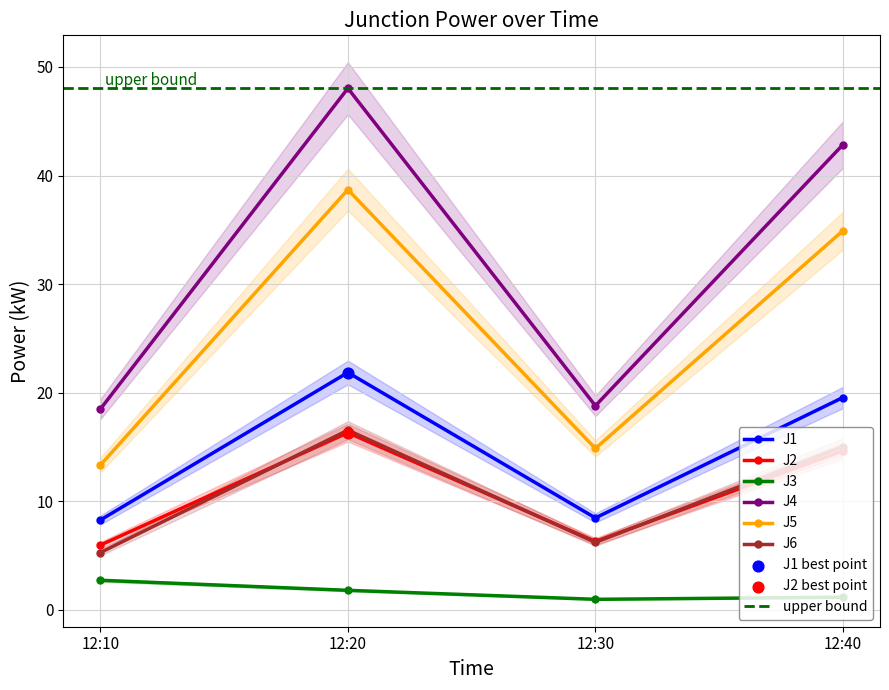

Which series has the largest total across all categories?

J4